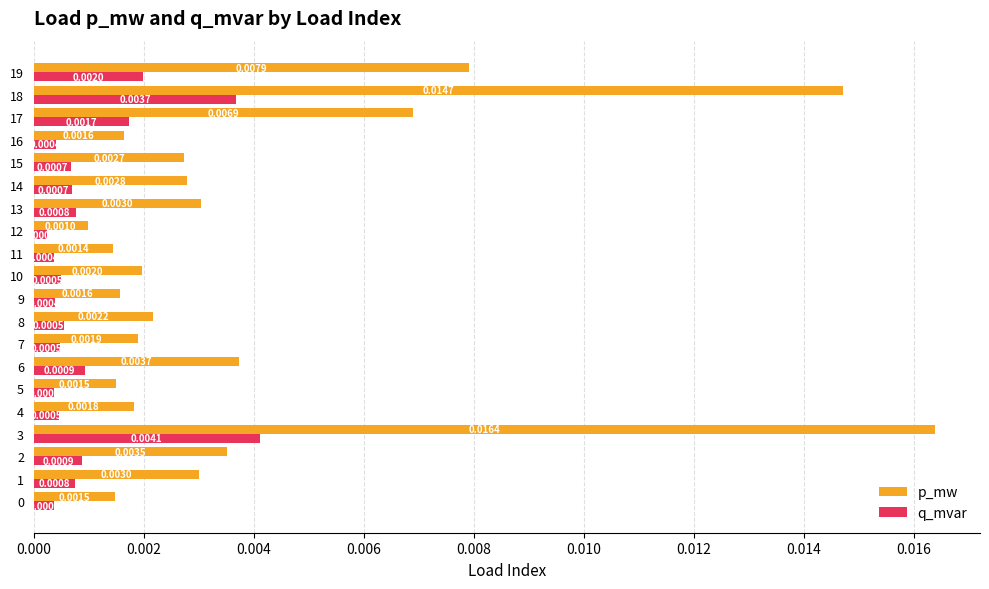

Which series has the largest range (max minus min)?

p_mw